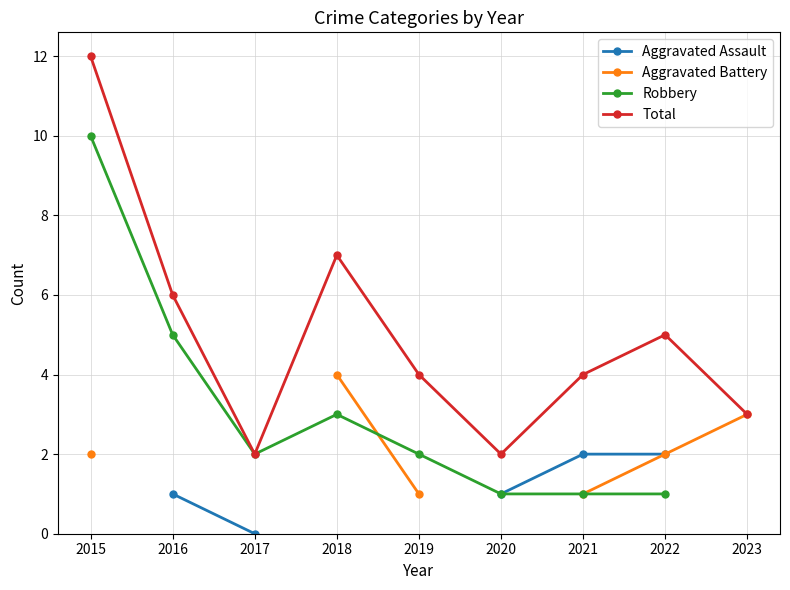

The value of Robbery at 2020 is 0.2. True or false?

False